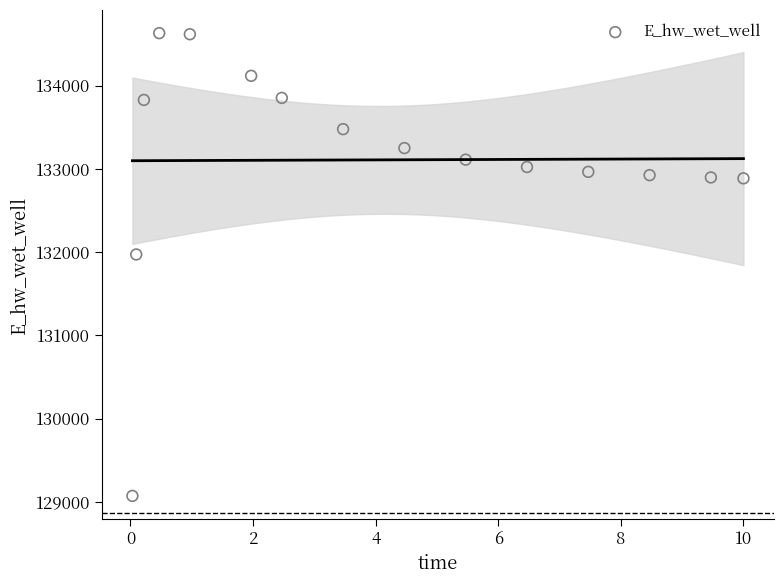

What is the range of X values (max minus min)?

10.0